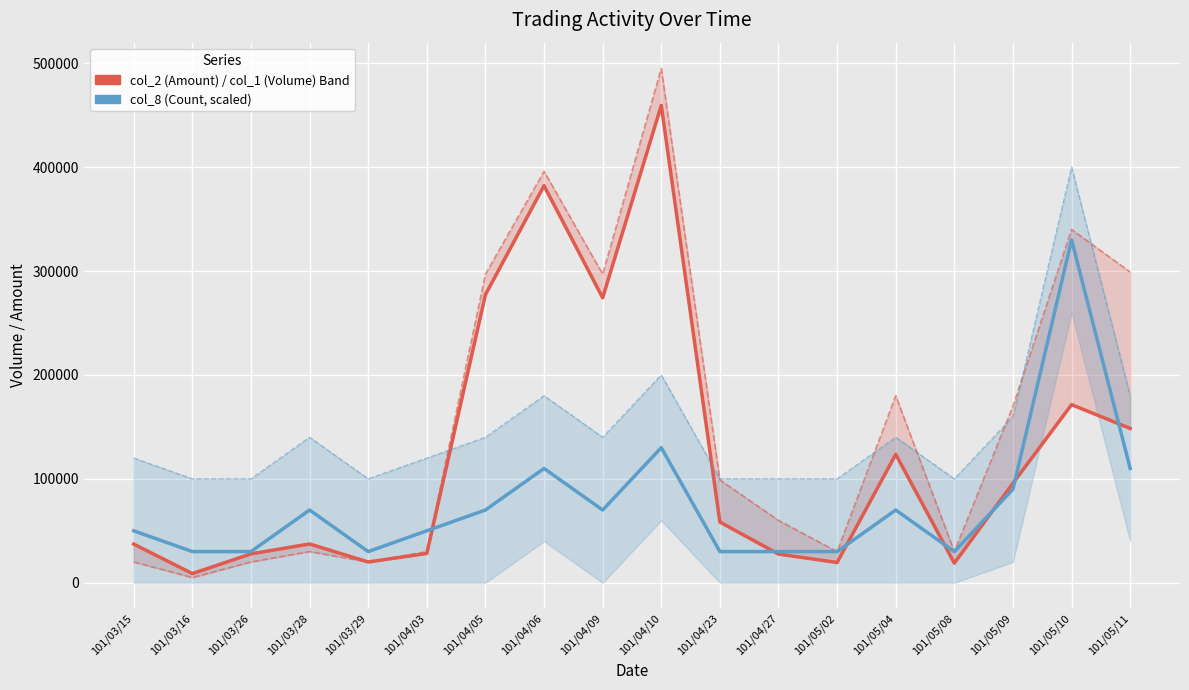

How many data points does each series have?

18